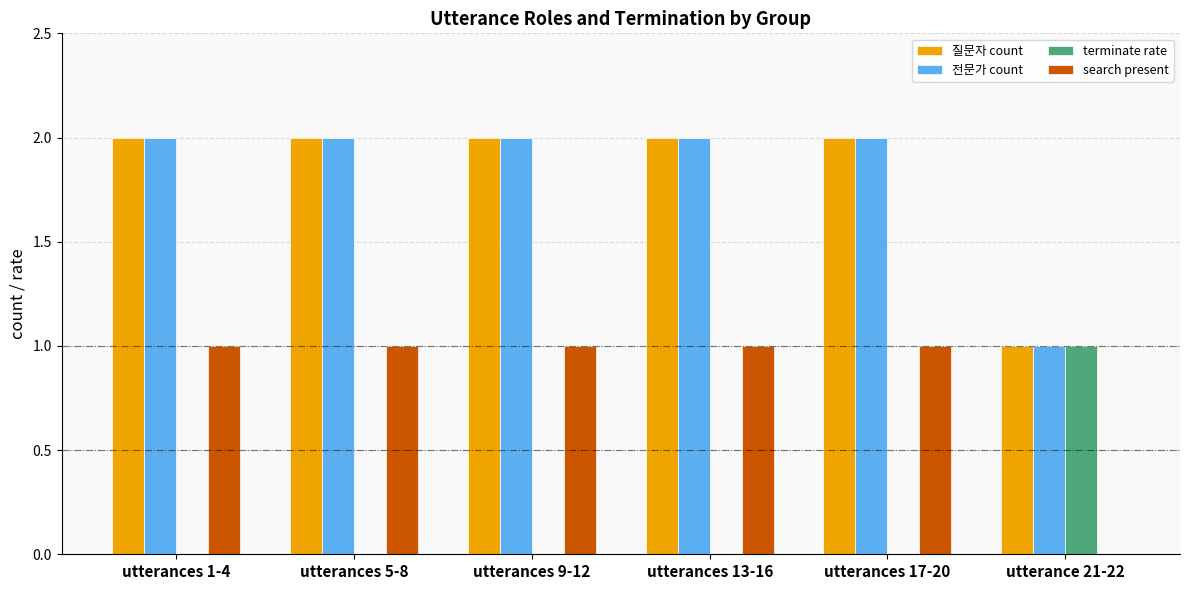

Is it true that search present equals 1 at utterance 21-22?

False